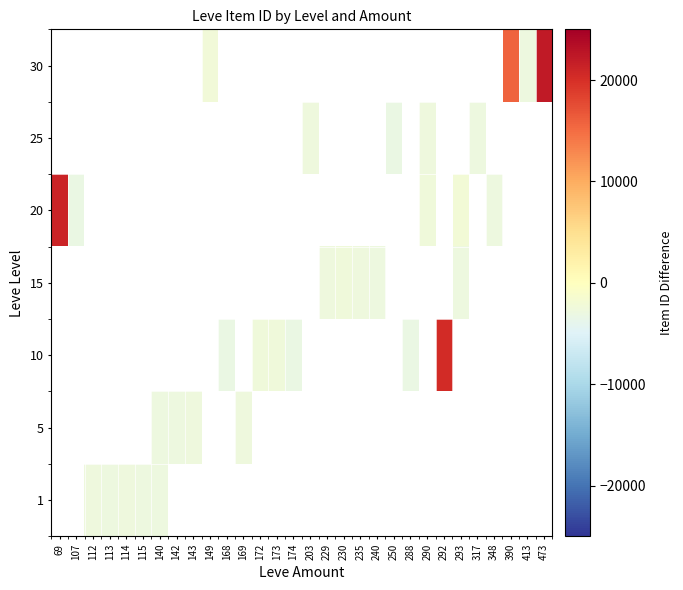

Between 168 and 290, which is larger?

290